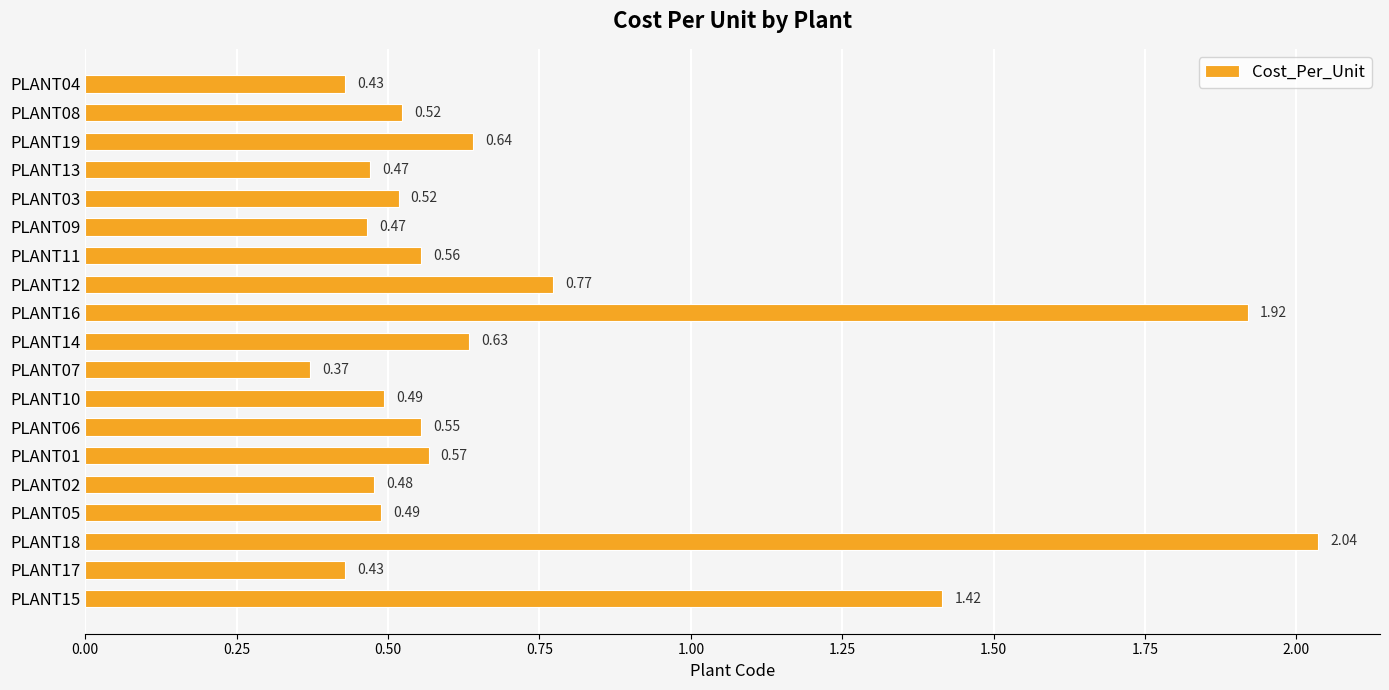

What is the average value?

0.7